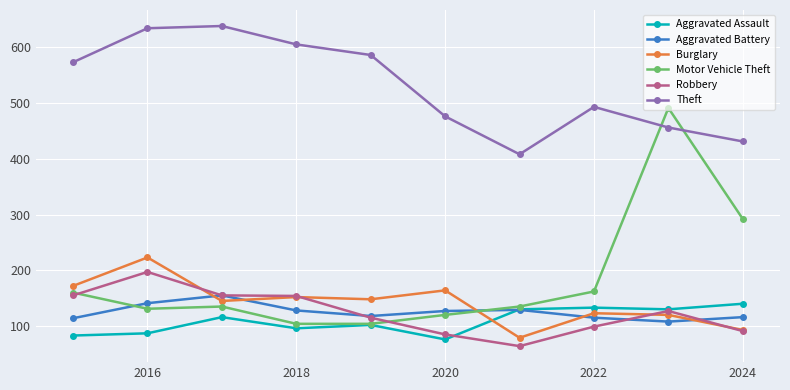

What is the difference between the maximum and minimum values in the Aggravated Battery series?

47